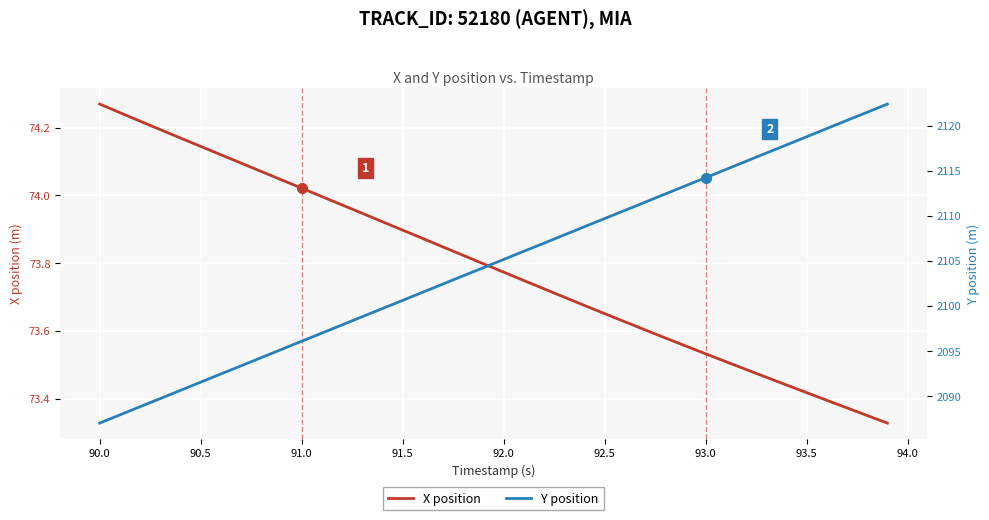

True or false: X position and Y position cross at least once.

False